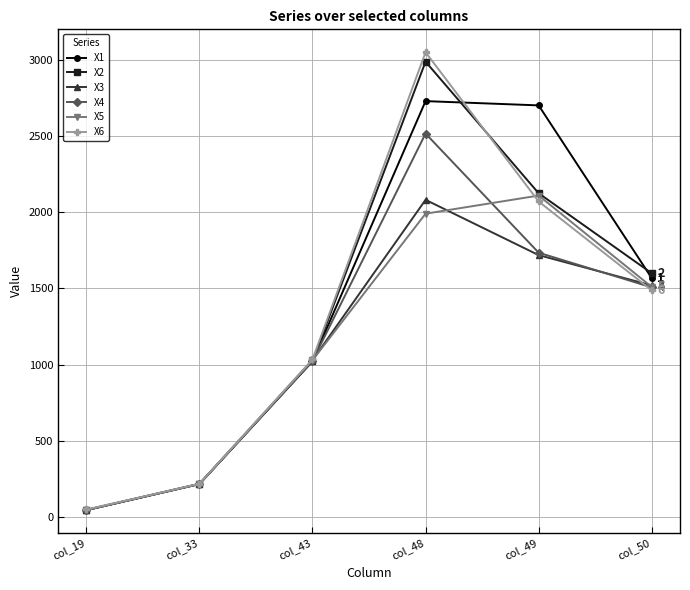

What is the sum of the X4 values at col_48 and col_50?

4024